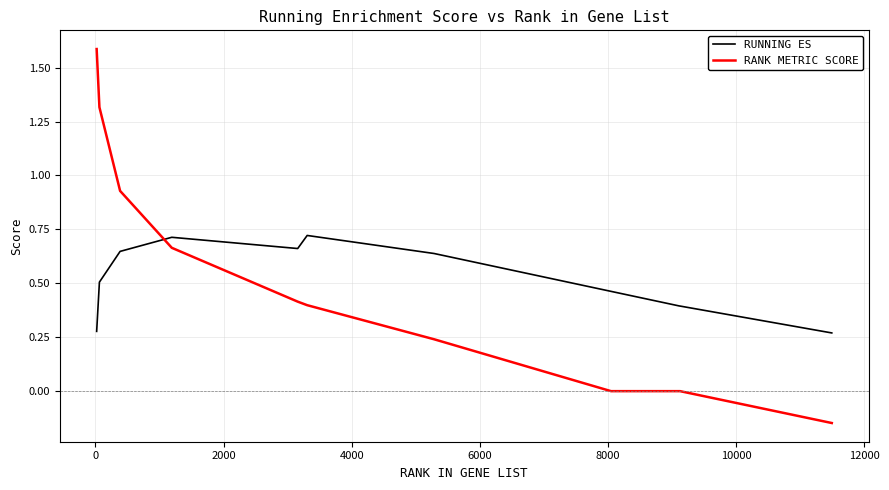

What is the sum of all RANK METRIC SCORE values?

5.4